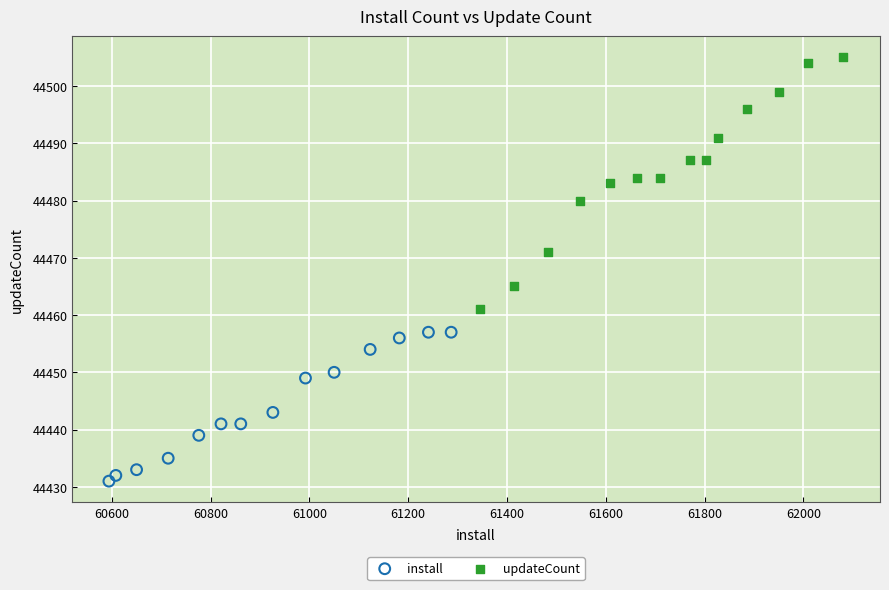

Which series contains the lowest Y value?

install